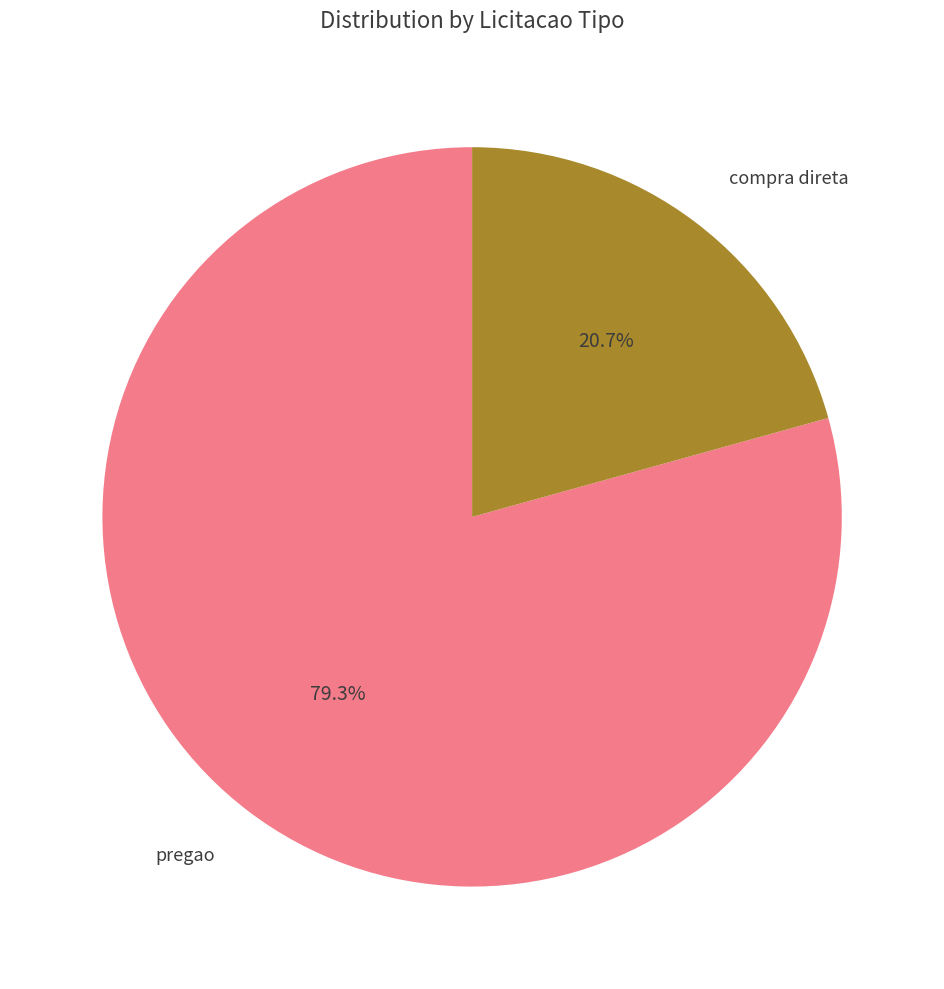

Count the number of slices in the pie.

2